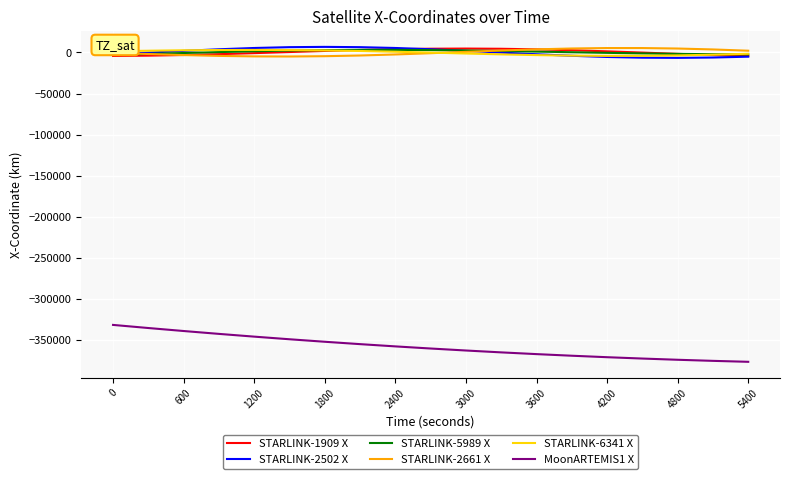

What is the smallest value displayed?

-376239.8